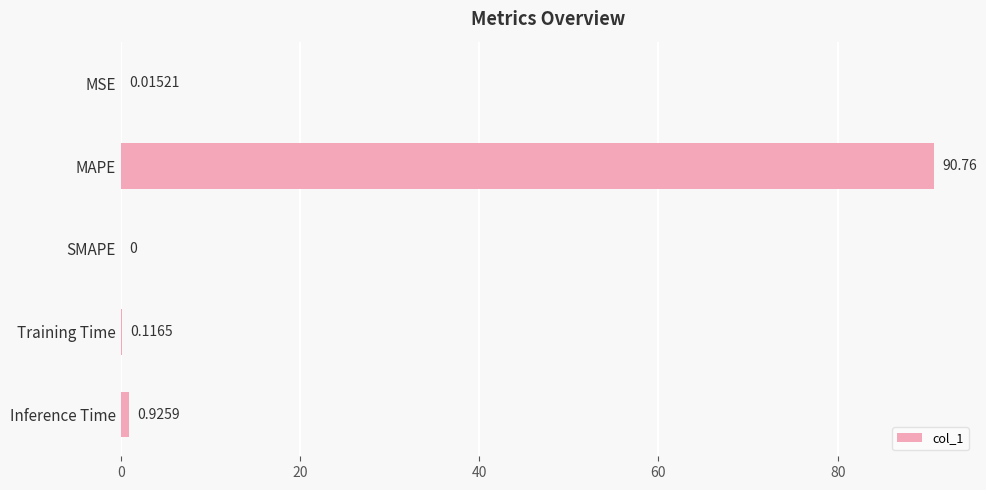

Where is the data nearest to the value 45?

Inference Time